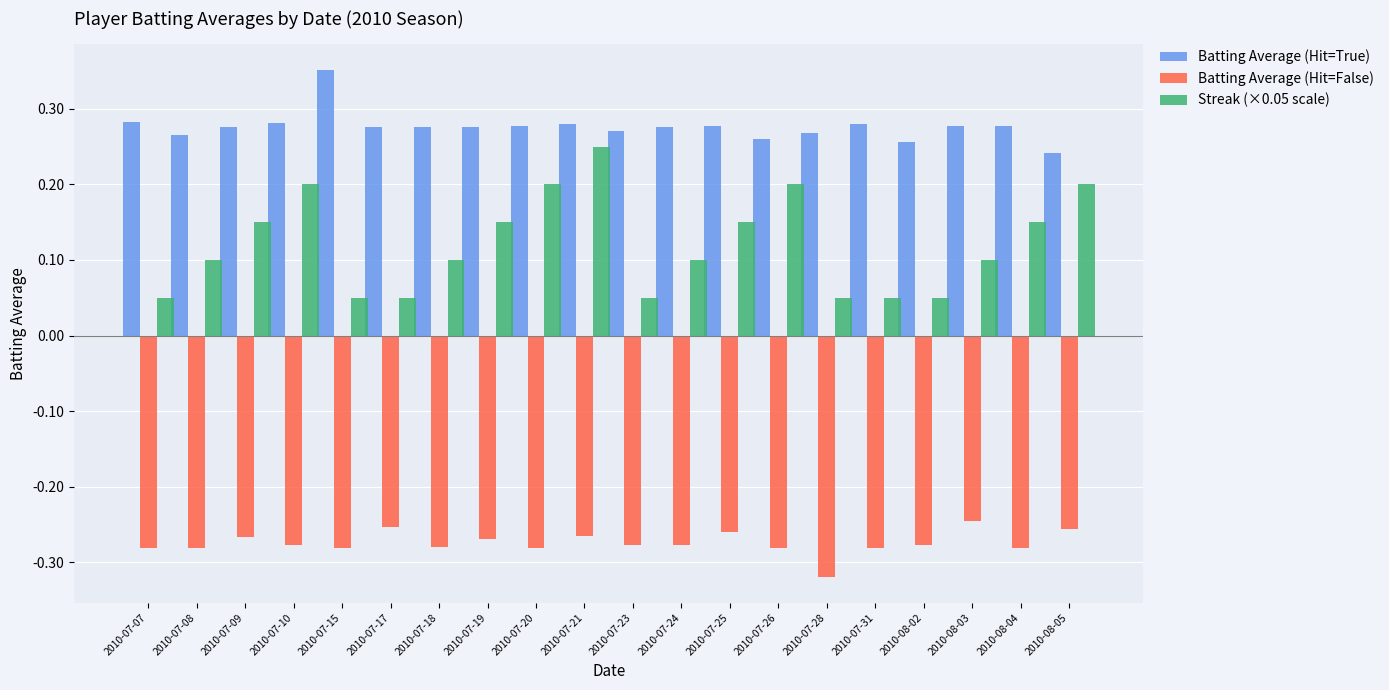

Is it true that Batting Average (Hit=True) equals 0.4 at 2010-07-25?

False